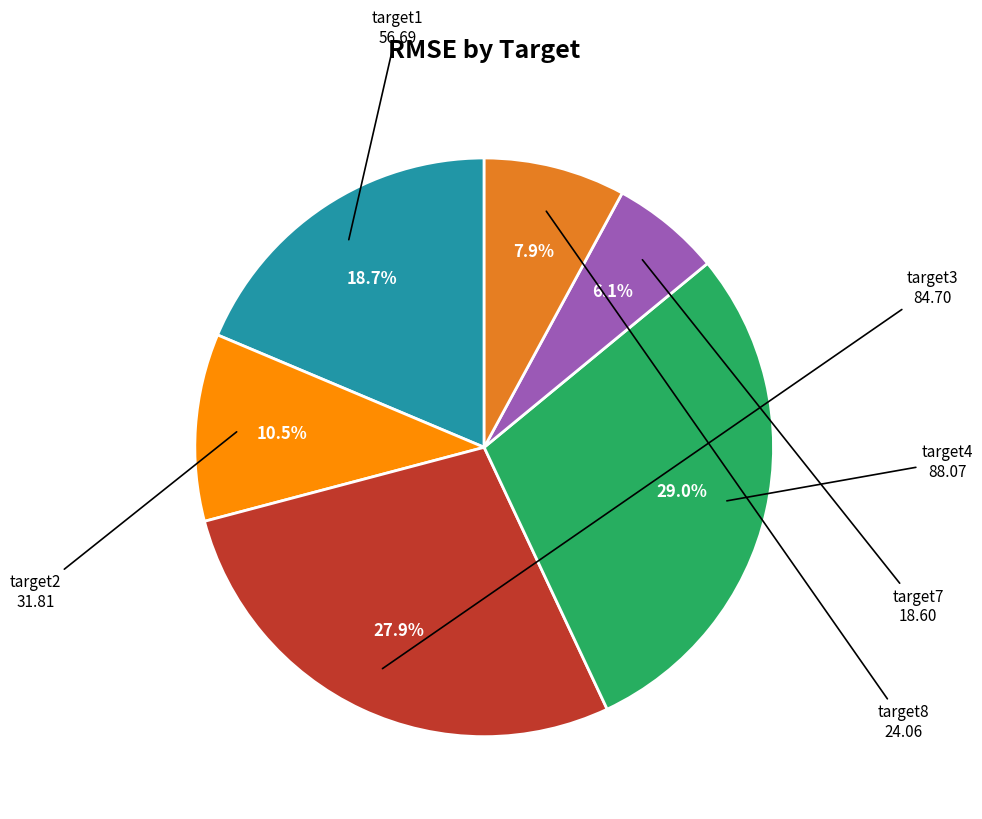

Is there any slice that represents more than half of the pie?

No